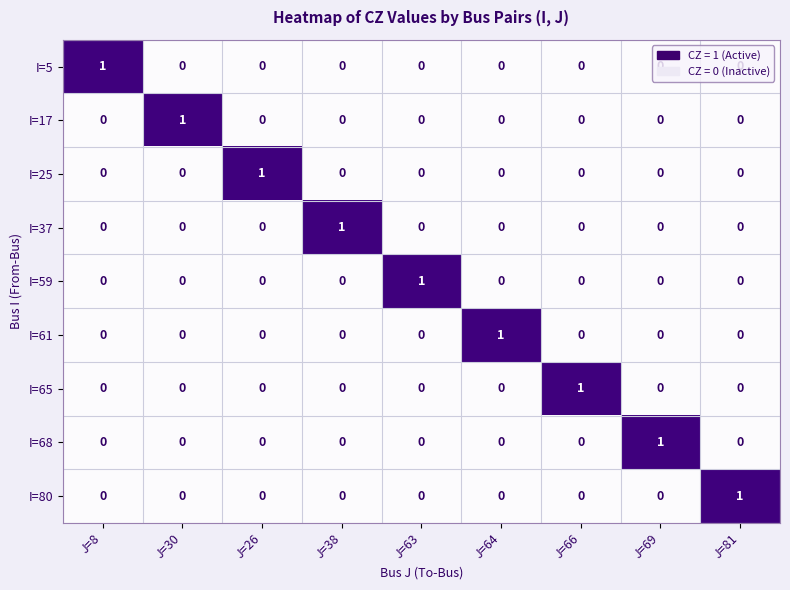

What is the spread (max minus min) of values at J=81?

1